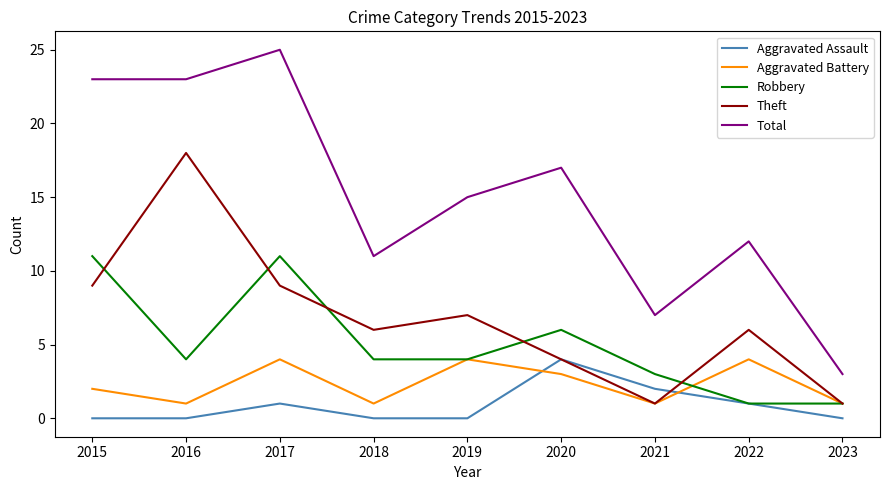

True or false: Theft has more than 2 points higher than both neighbors.

True